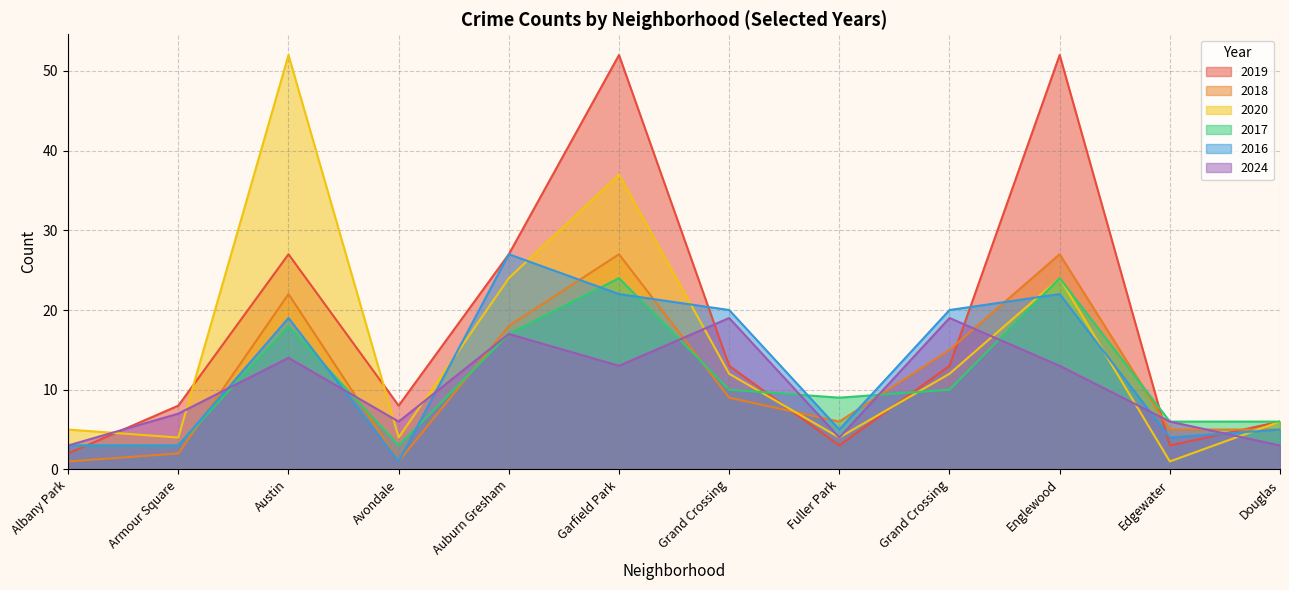

The value of 2024 at Grand Crossing is 7. True or false?

False